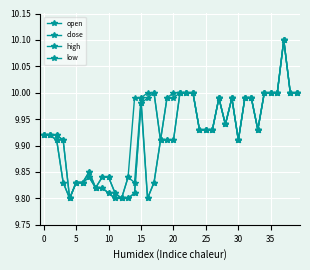

Does the chart display data point markers on the line(s)?

Yes